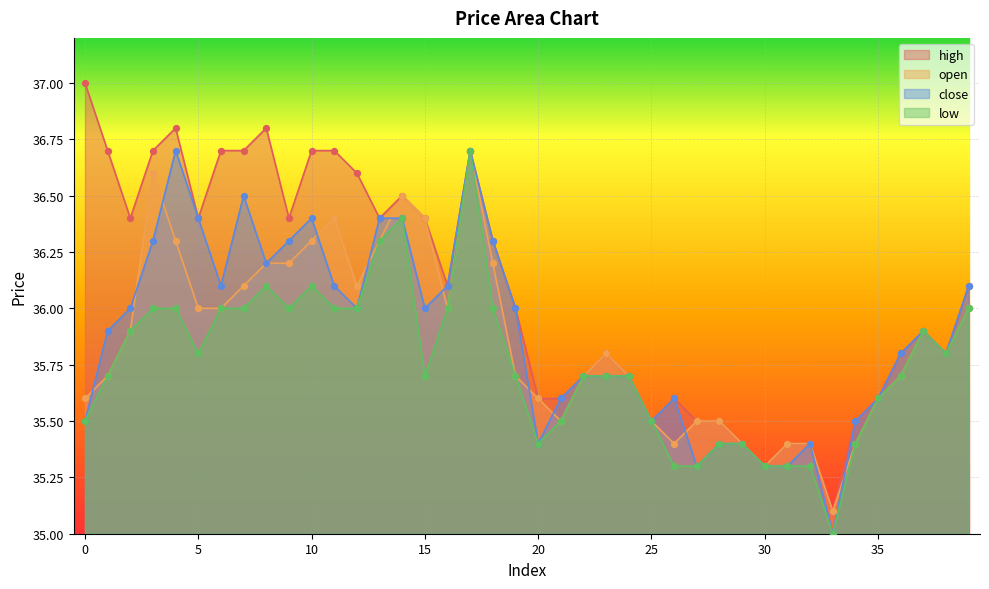

At which category is the sum across all series the highest?

17